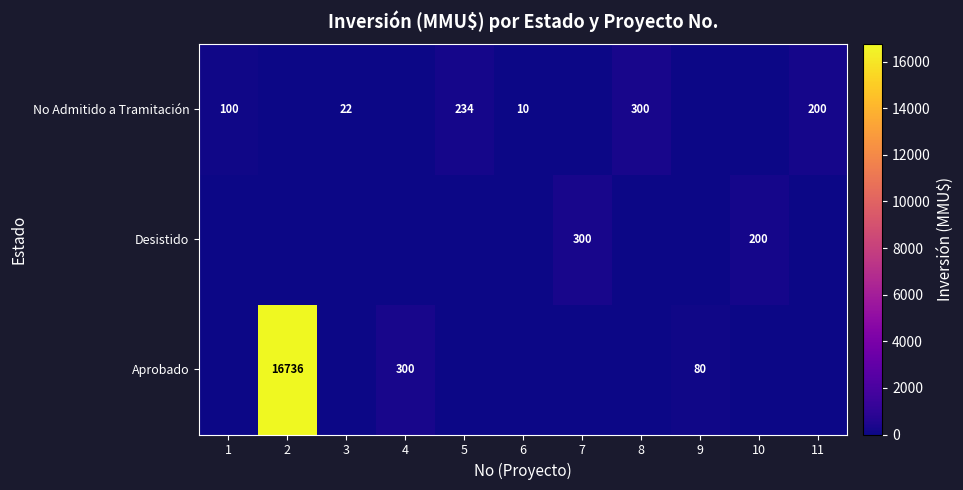

What is the sum of the Desistido values at 10 and 7?

500